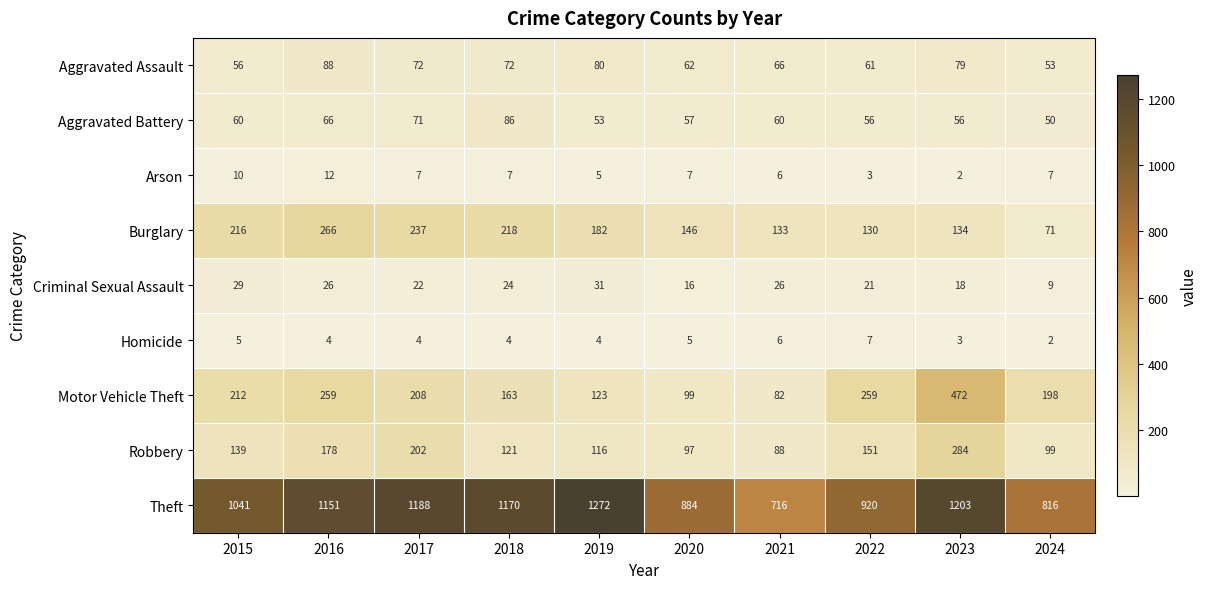

At which label does Homicide first exceed 4?

2015